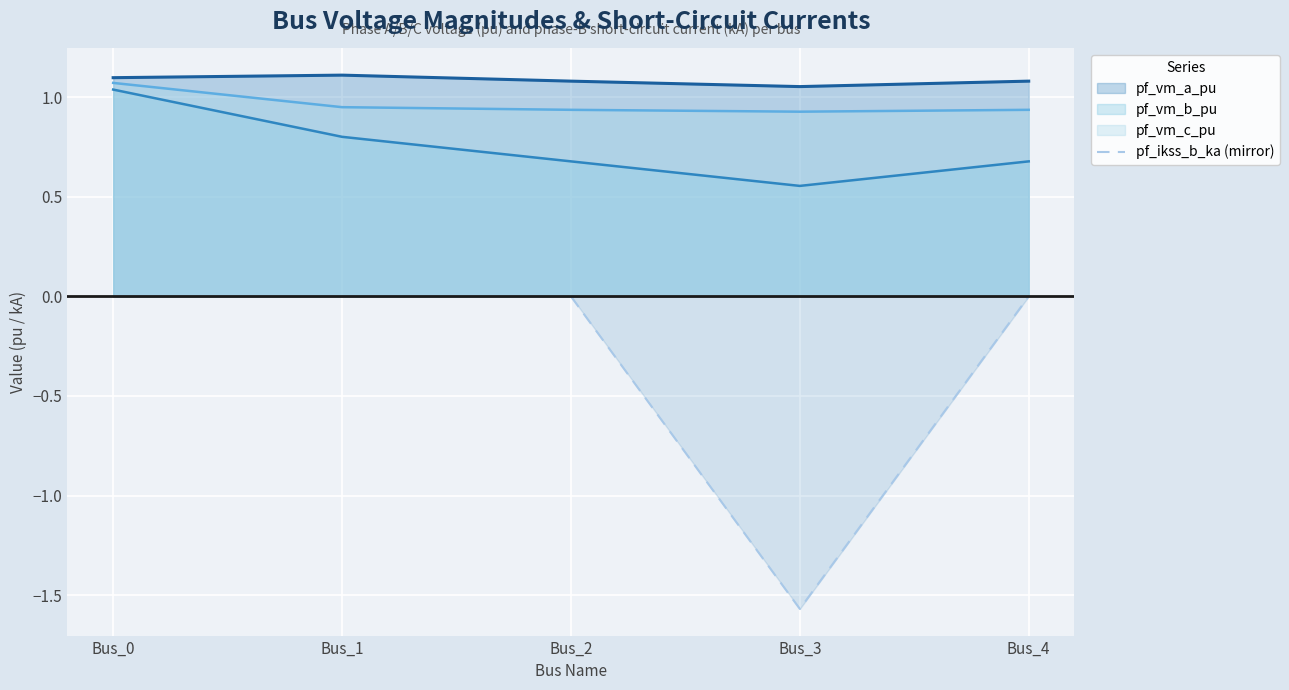

How many series are shown in this chart?

4